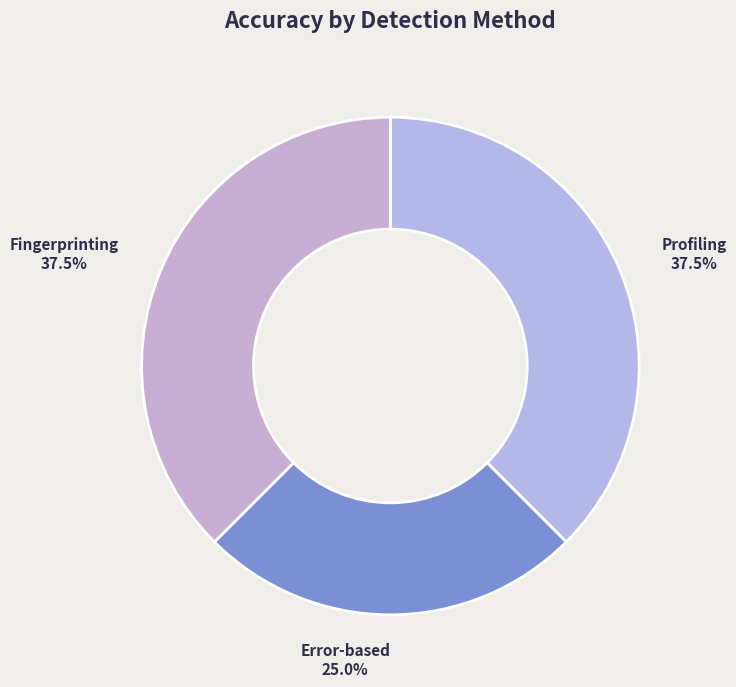

Is there any slice that represents more than half of the pie?

No